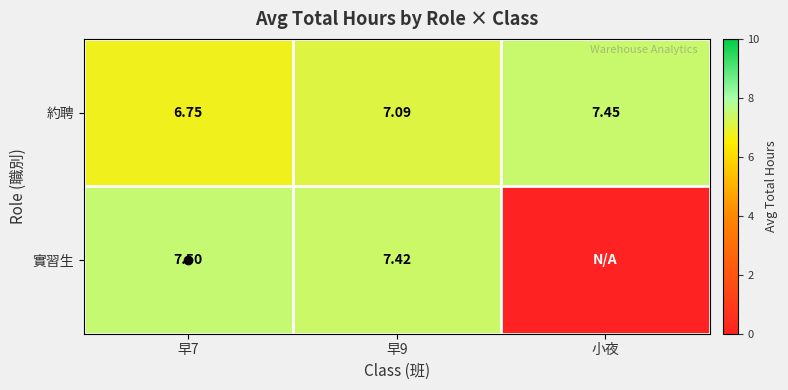

The 實習生 series shows 7.4 at 早9. True or false?

True